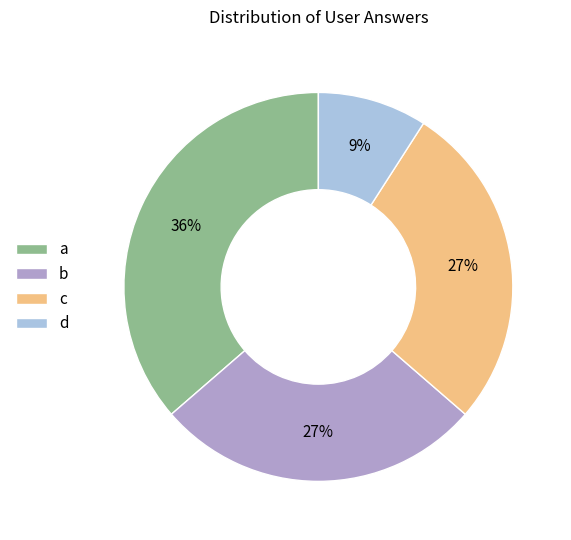

Is the sum of c and b greater than half?

Yes